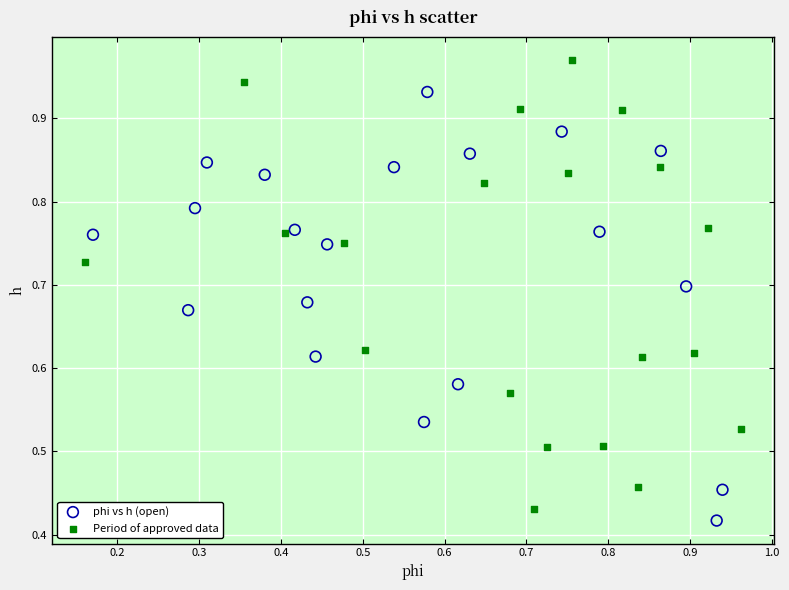

Which series reaches the maximum Y coordinate?

Period of approved data